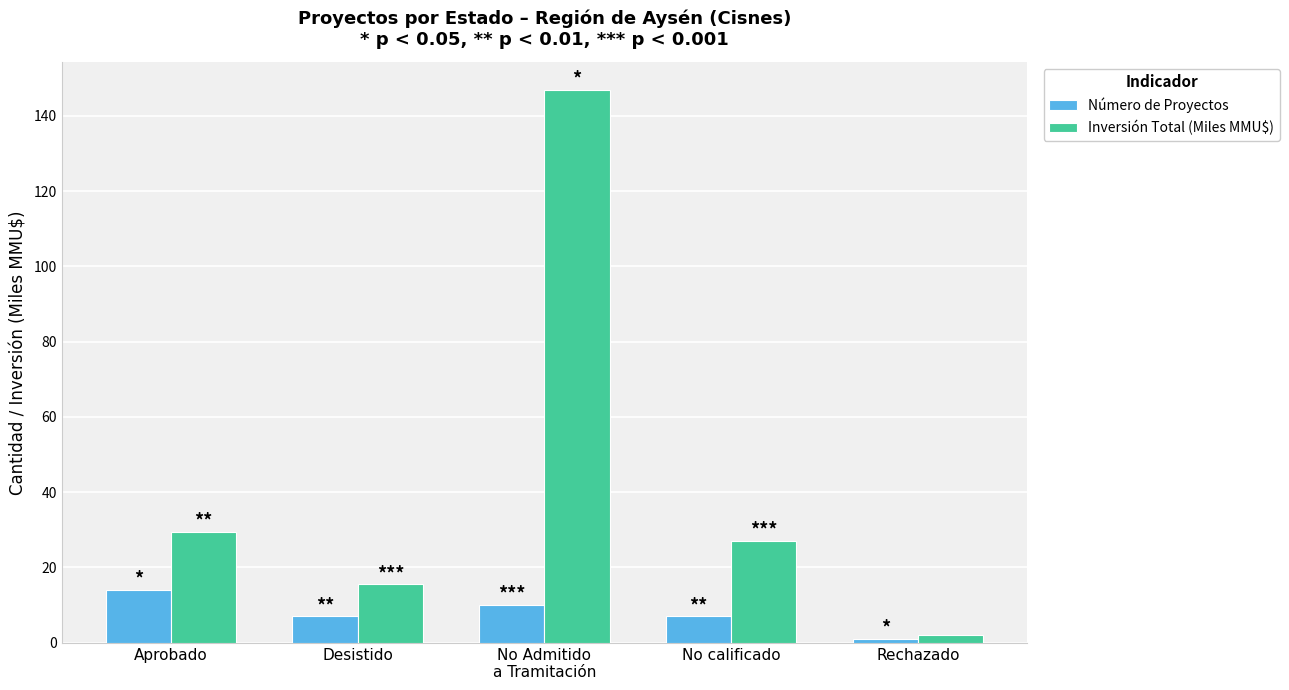

Which series changed the most between Aprobado and Rechazado?

Inversión Total (Miles MMU$)